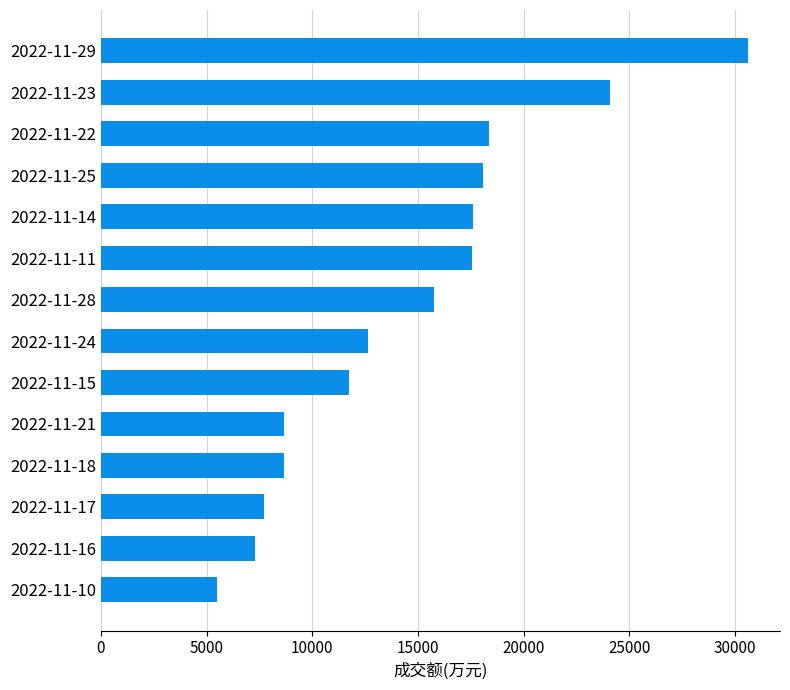

What is the difference between the second highest and second lowest values?

16799